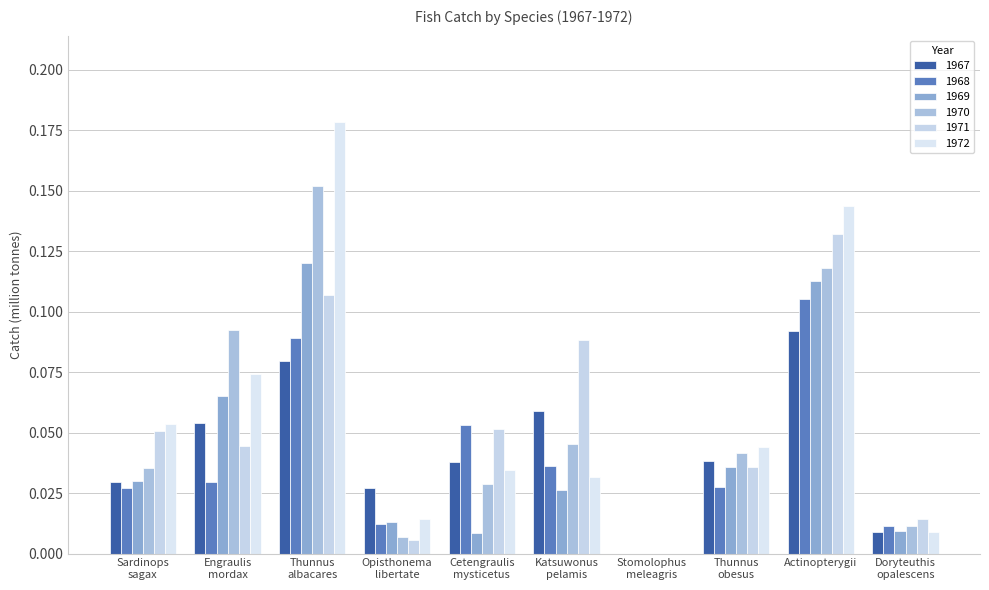

Are the bars grouped side by side (vs. stacked)?

Yes